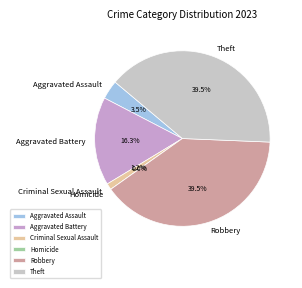

To the nearest percent, what portion does Theft represent?

40%